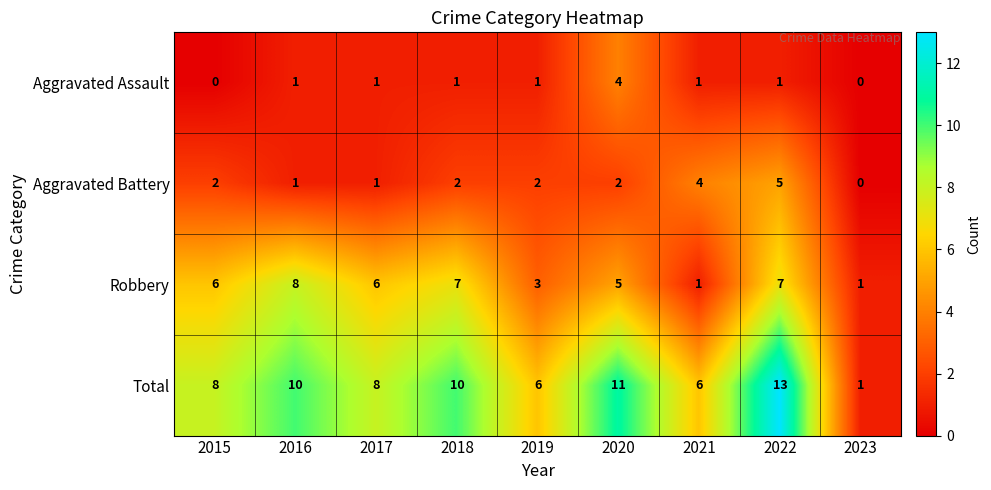

Which series has the largest total across all categories?

Total